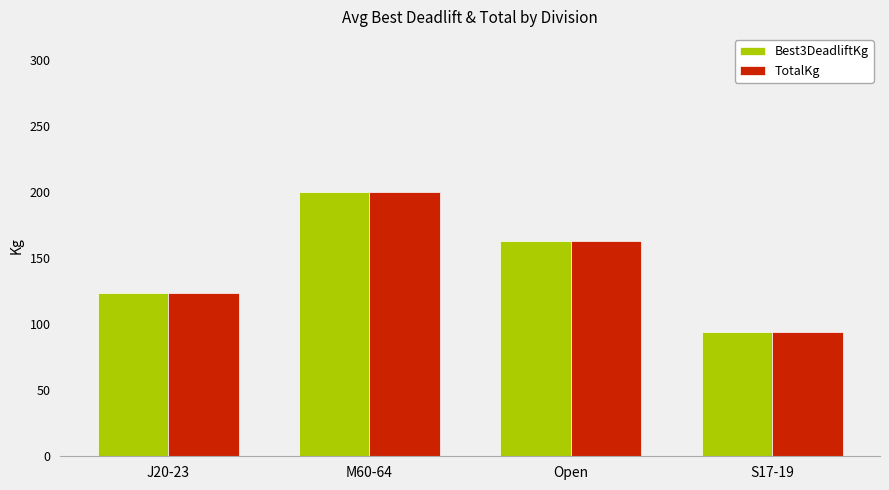

Is the value of TotalKg at J20-23 greater than the value of Best3DeadliftKg at M60-64?

No